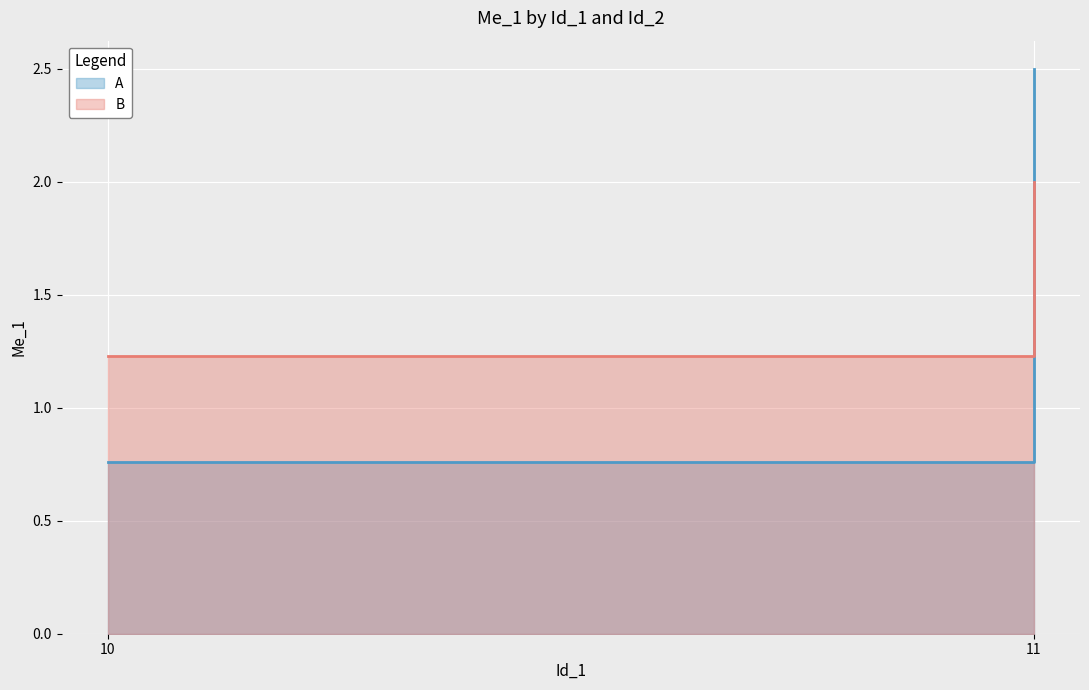

What is the value of the B point at the 1st from the left?

1.2